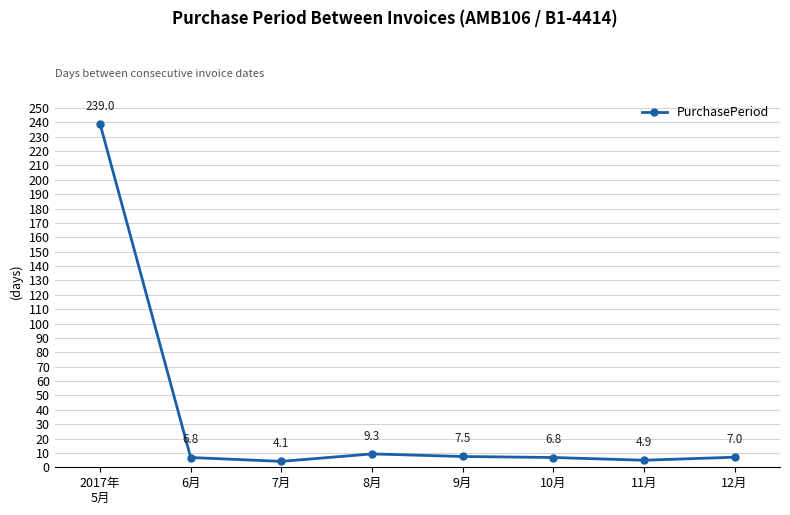

What is the difference between the values at 8月 and 2017年
5月?

229.7